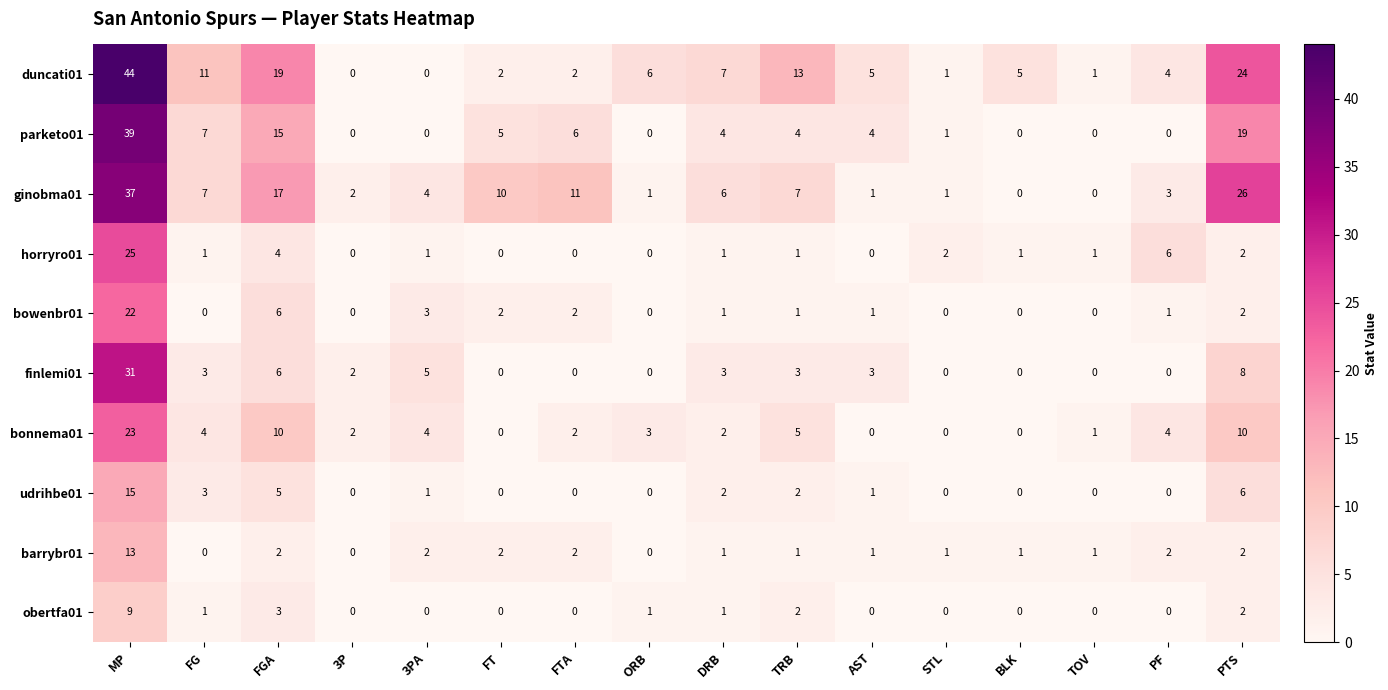

How many positive values does the ginobma01 series have?

14